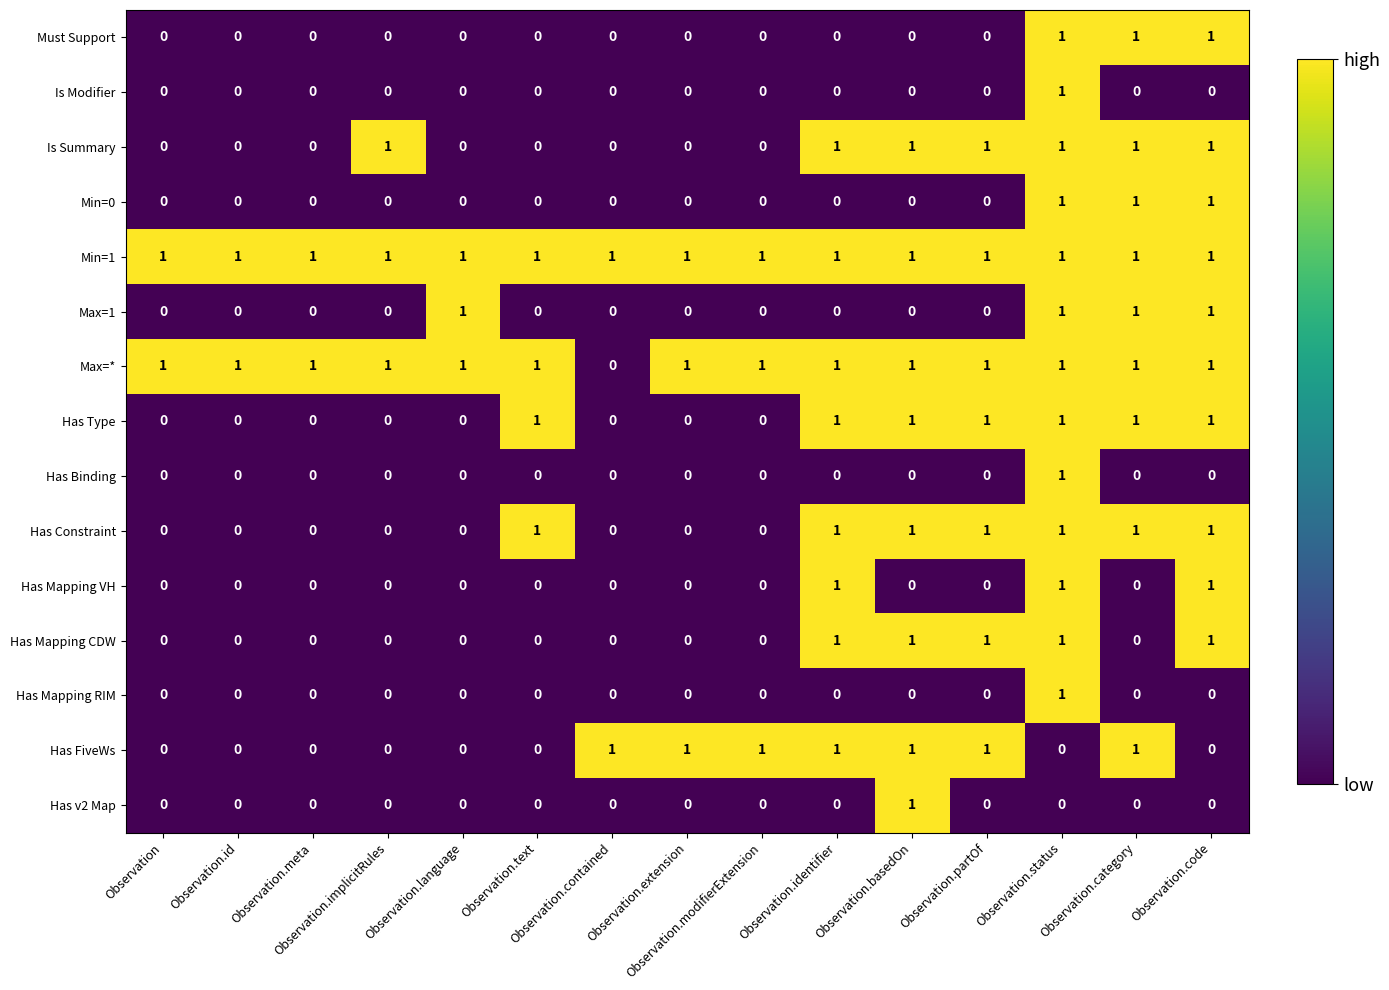

What is the sum of all Min=1 values?

15